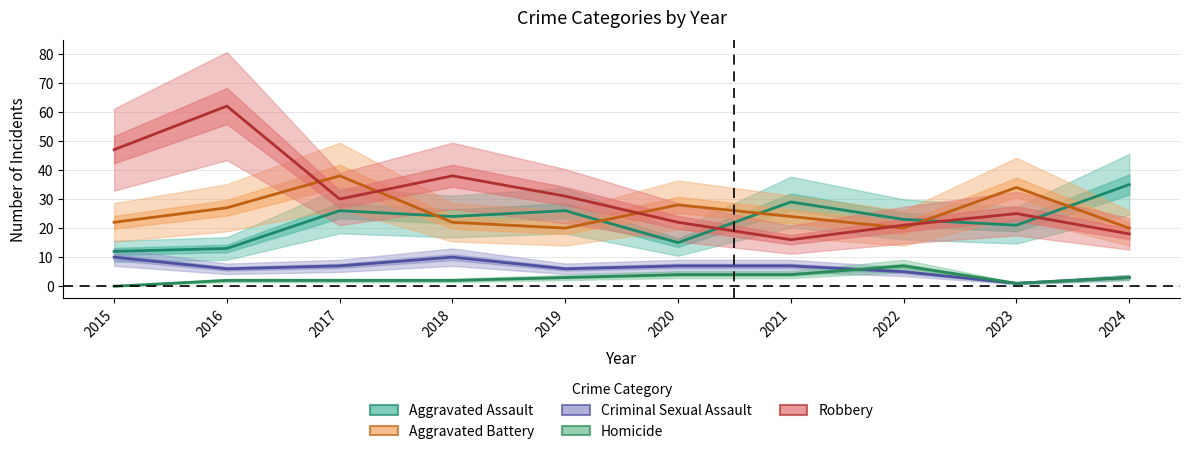

What is the difference between the second highest and minimum values in the Robbery series?

31